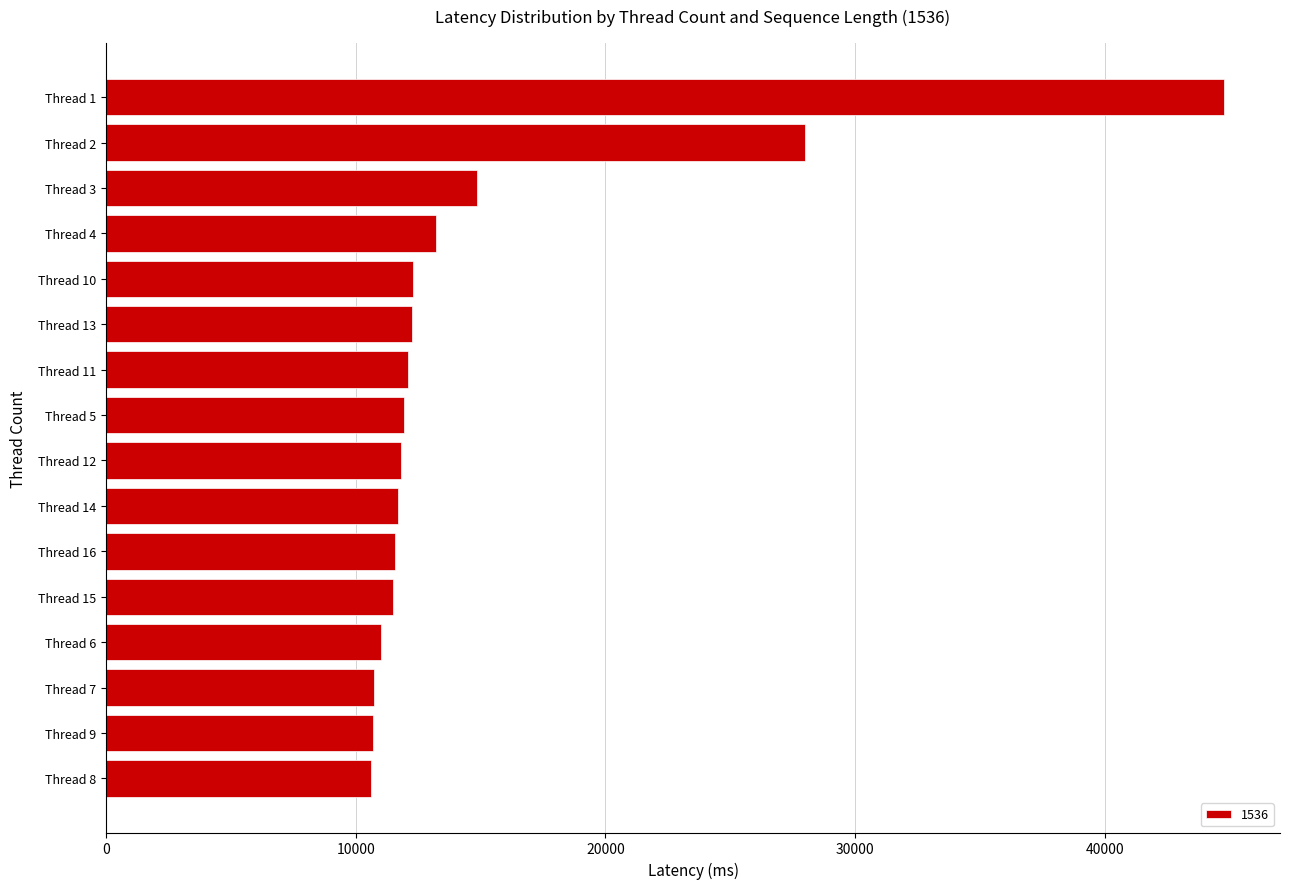

Which has a higher value, Thread 1 or Thread 13?

Thread 1